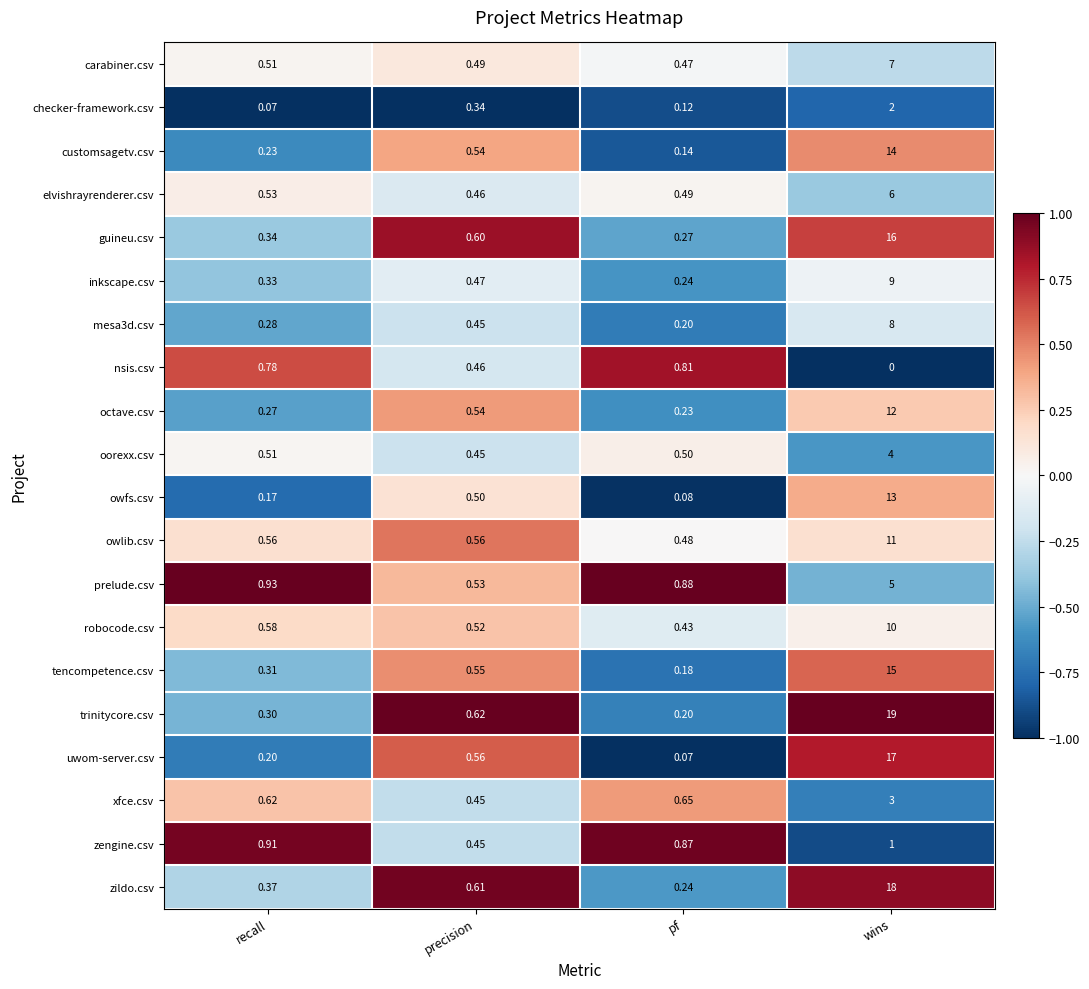

At which label is trinitycore.csv closest to 9?

precision